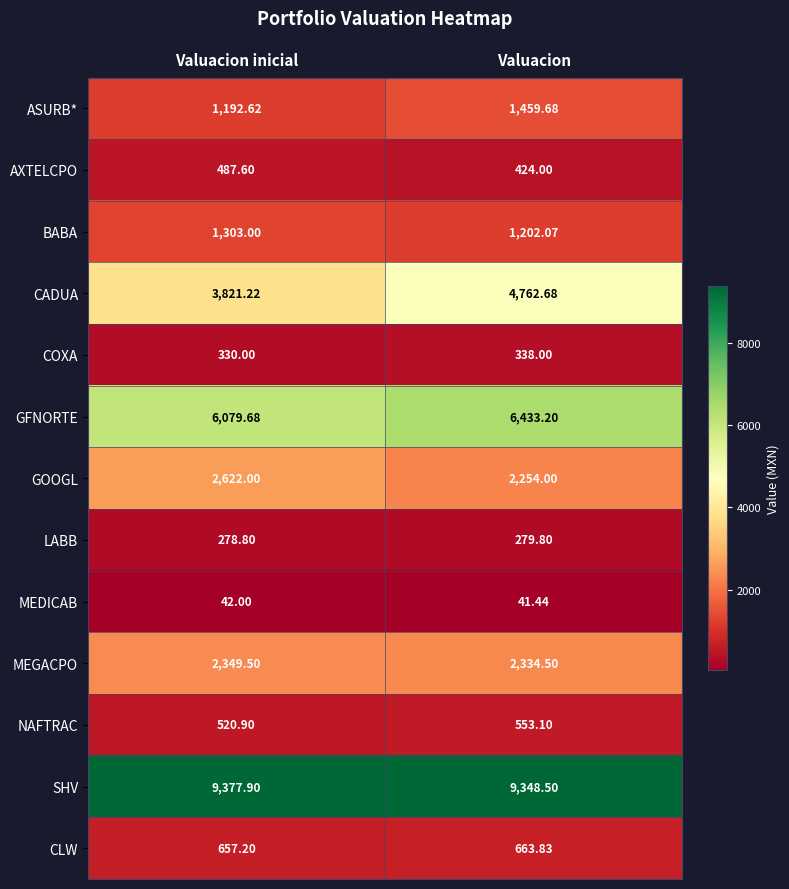

Where is ASURB* nearest to the value 1326?

Valuacion inicial